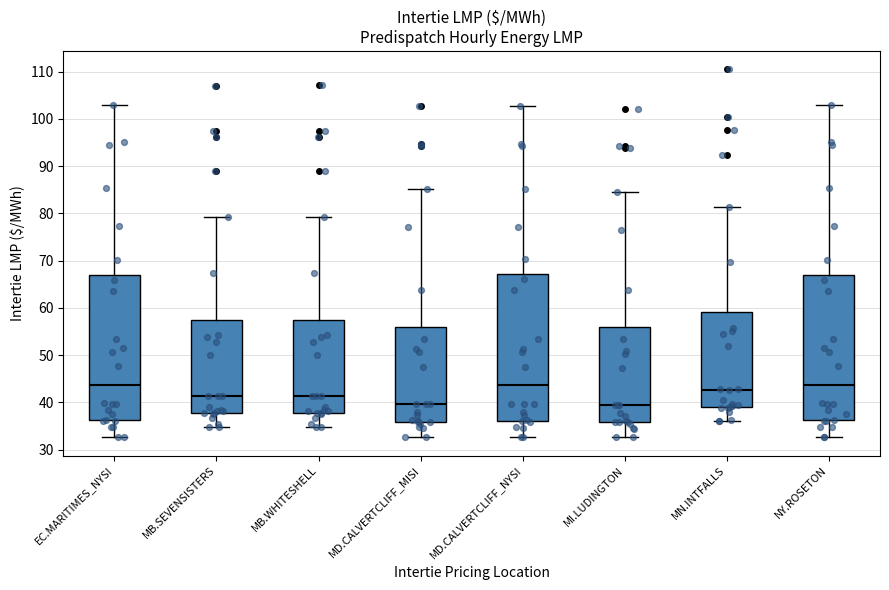

Reading left to right, transcribe this box plot: for each box, give where its median line is, the range the box spans, and where its two whiskers end, as read against the y-axis. The values are not printed on the chart, so give them approximately, as read against the axis.

EC.MARITIMES_NYSI: median 44, box 36 to 67, whiskers 33 to 103
MB.SEVENSISTERS: median 41, box 38 to 58, whiskers 35 to 79
MB.WHITESHELL: median 41, box 38 to 58, whiskers 35 to 79
MD.CALVERTCLIFF_MISI: median 40, box 36 to 56, whiskers 33 to 85
MD.CALVERTCLIFF_NYSI: median 44, box 36 to 67, whiskers 33 to 103
MI.LUDINGTON: median 39, box 36 to 56, whiskers 33 to 85
MN.INTFALLS: median 43, box 39 to 59, whiskers 36 to 81
NY.ROSETON: median 44, box 36 to 67, whiskers 33 to 103